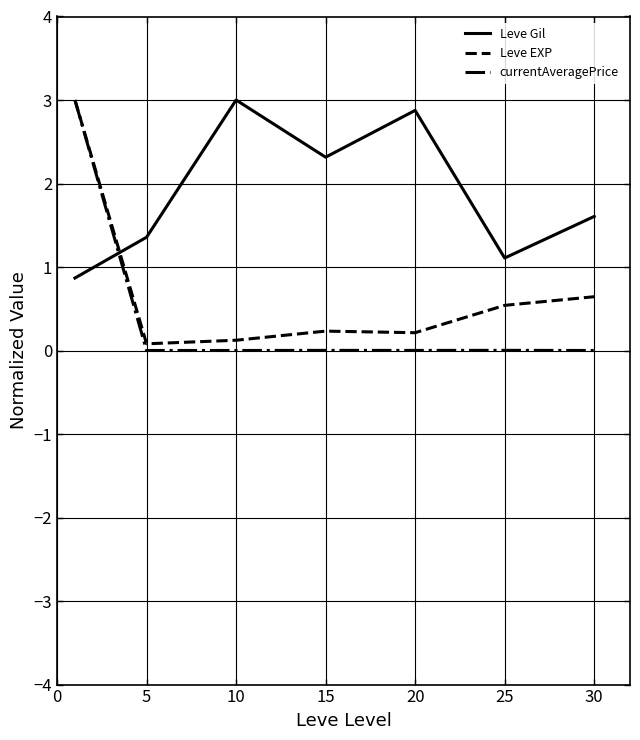

Count the number of categories in the chart.

7